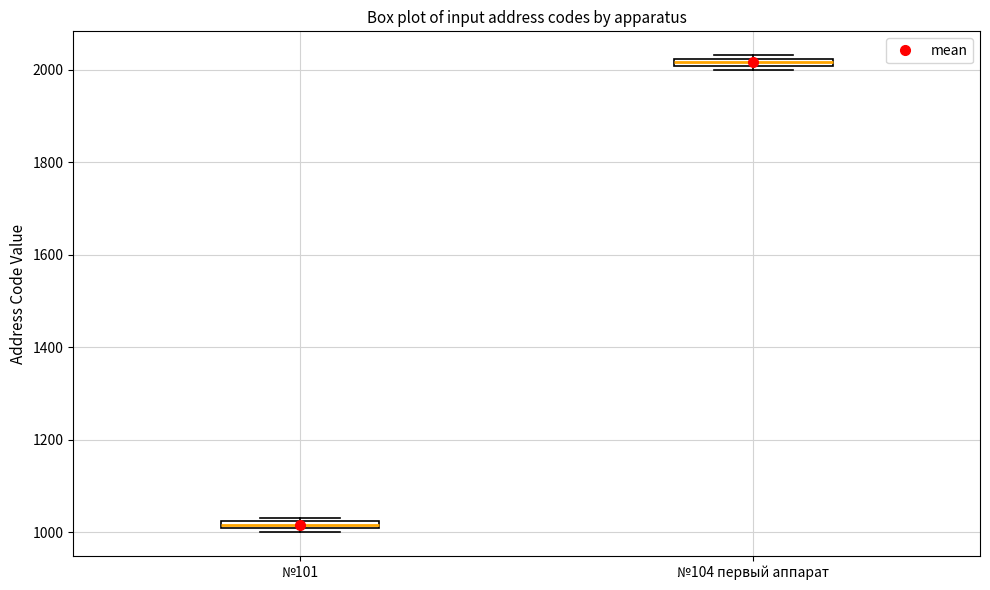

Where is the lower edge of the box for №101 on the y-axis? The values are not printed on the chart, so give them approximately, as read against the axis.

1000